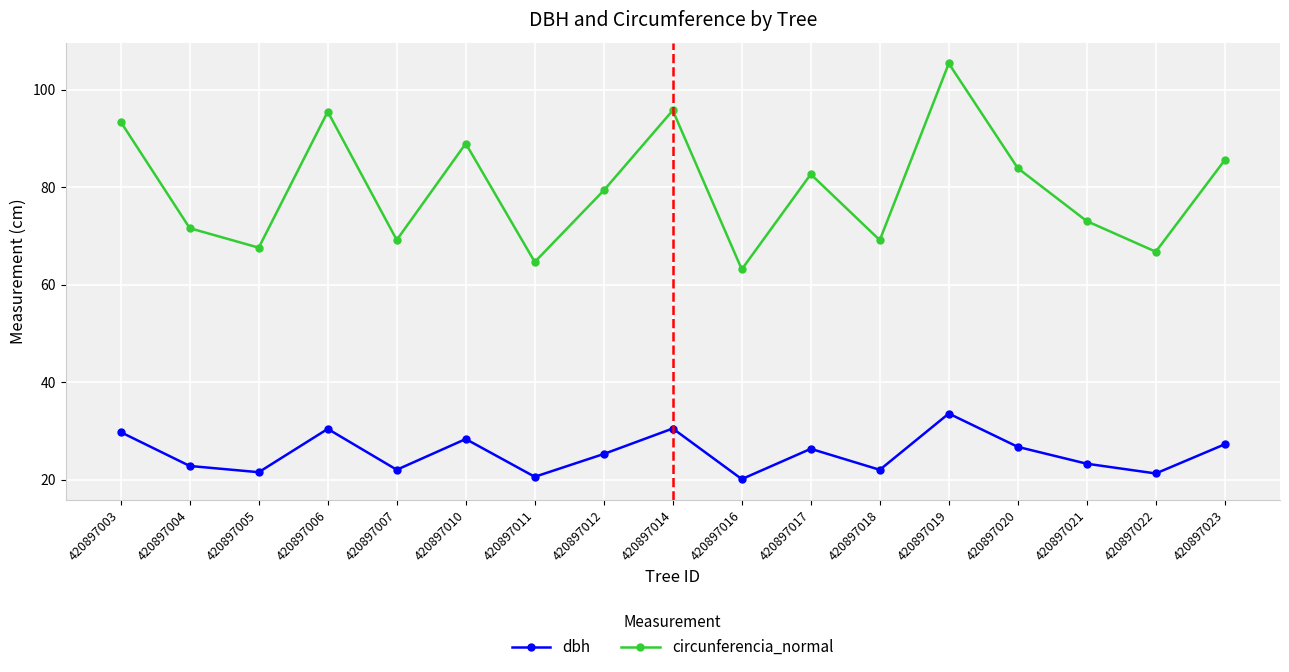

The circunferencia_normal series shows 85.6 at 420897023. True or false?

True